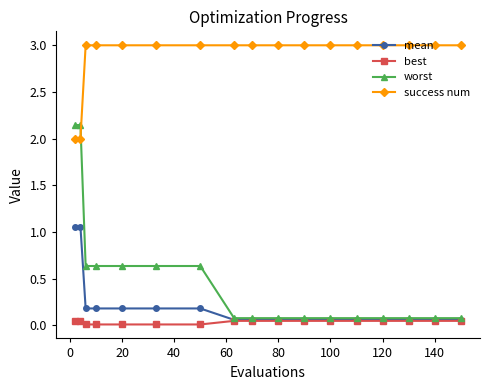

At how many categories does at least one series exceed 1?

17